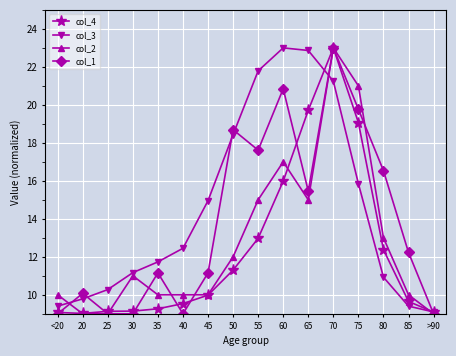

What is the greatest value displayed?

23.0